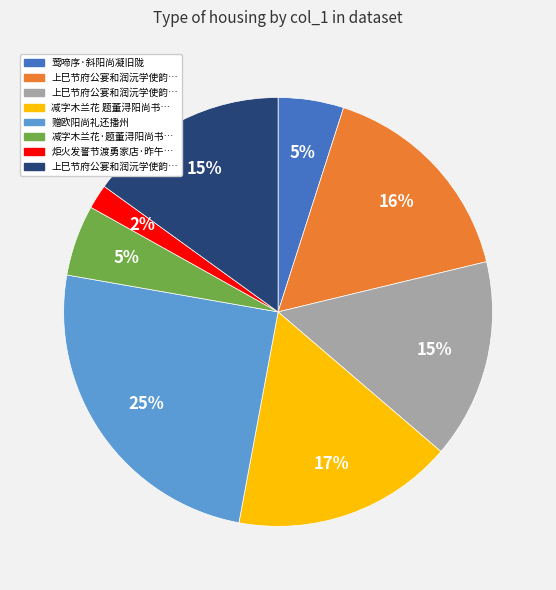

To the nearest percent, what is the average slice percentage?

12%